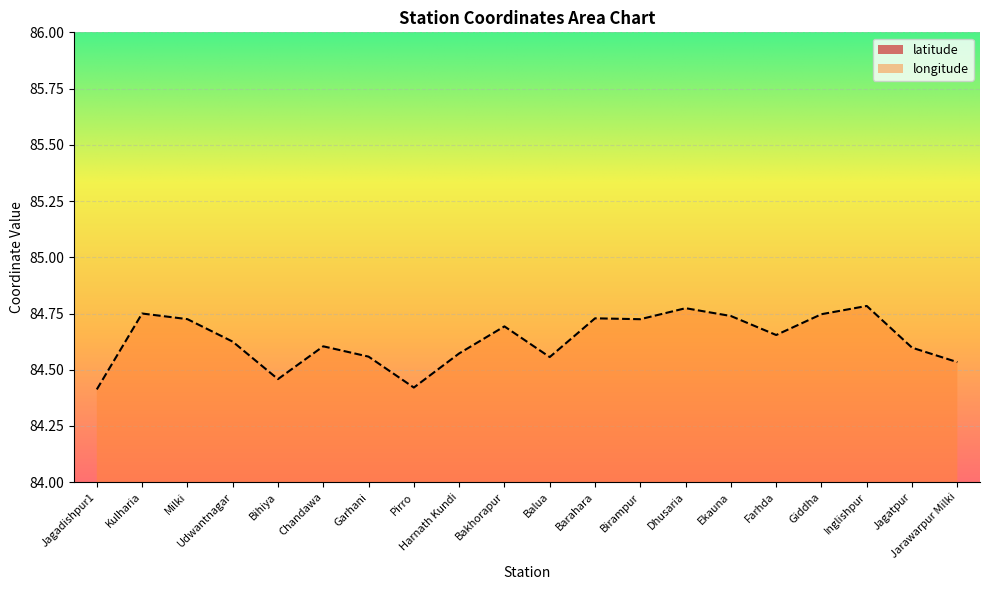

Reading left to right, what are all the values shown in this chart?

latitude: Jagadishpur1=25.5	Kulharia=25.6	Milki=25.7	Udwantnagar=25.5	Bihiya=25.6	Chandawa=25.6	Garhani=25.4	Pirro=25.3	Harnath Kundi=25.6	Bakhorapur=25.7	Balua=25.5	Barahara=25.7	Birampur=25.6	Dhusaria=25.7	Ekauna=25.7	Farhda=25.7	Giddha=25.6	Inglishpur=25.6	Jagatpur=25.7	Jarawarpur Milki=25.6
longitude: Jagadishpur1=84.4	Kulharia=84.8	Milki=84.7	Udwantnagar=84.6	Bihiya=84.5	Chandawa=84.6	Garhani=84.6	Pirro=84.4	Harnath Kundi=84.6	Bakhorapur=84.7	Balua=84.6	Barahara=84.7	Birampur=84.7	Dhusaria=84.8	Ekauna=84.7	Farhda=84.7	Giddha=84.7	Inglishpur=84.8	Jagatpur=84.6	Jarawarpur Milki=84.5